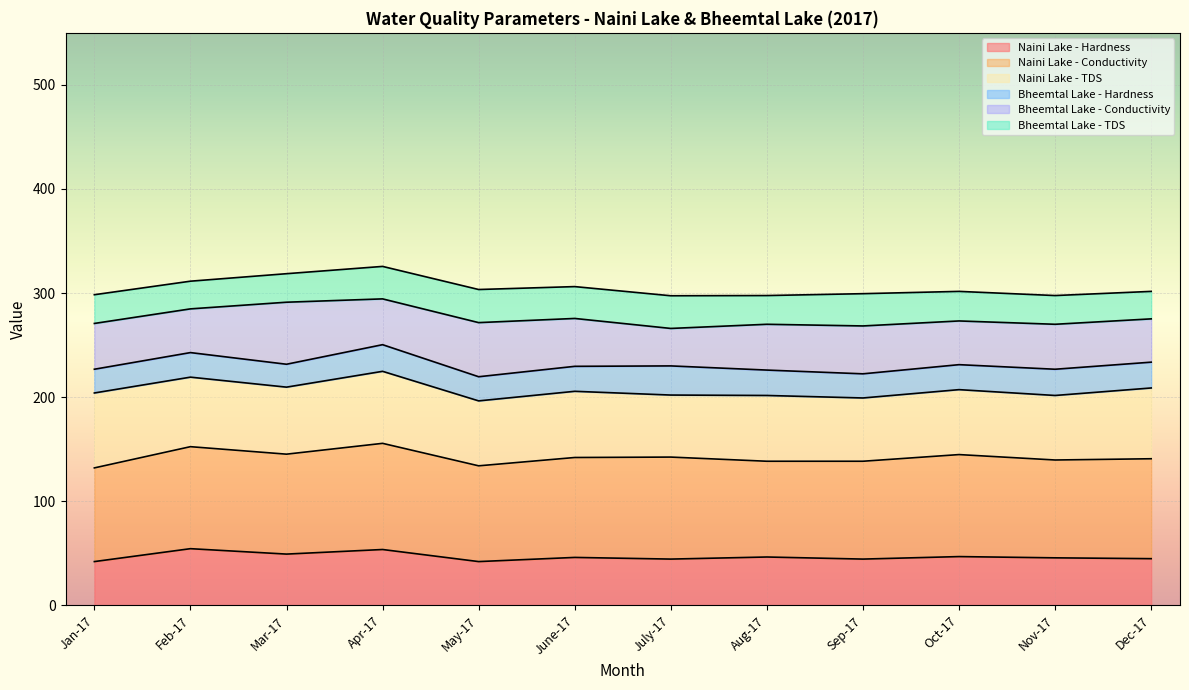

What is the minimum value for Naini Lake - Hardness?

42.0